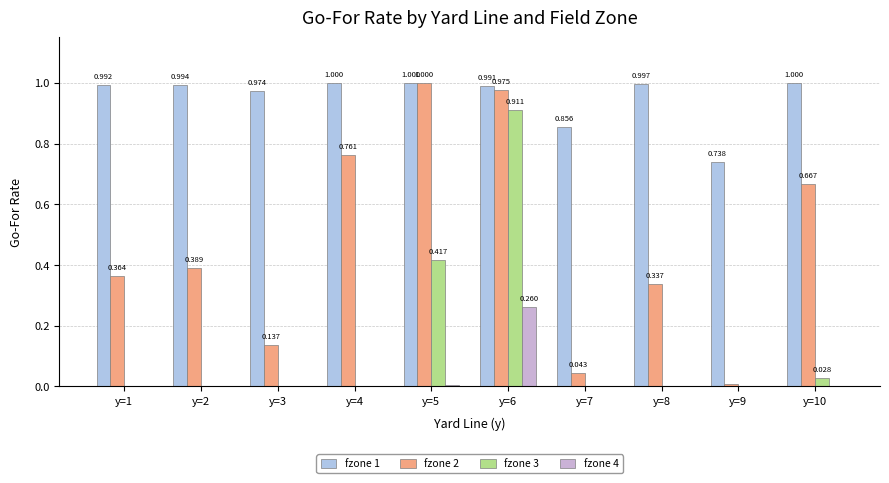

Reading left to right, extract all data points from this chart.

fzone 1: y=1=1.0	y=2=1.0	y=3=1.0	y=4=1.0	y=5=1.0	y=6=1.0	y=7=0.9	y=8=1.0	y=9=0.7	y=10=1.0
fzone 2: y=1=0.4	y=2=0.4	y=3=0.1	y=4=0.8	y=5=1.0	y=6=1.0	y=7=0.0	y=8=0.3	y=9=0.0	y=10=0.7
fzone 3: y=1=0.0	y=2=0.0	y=3=0.0	y=4=0.0	y=5=0.4	y=6=0.9	y=7=0.0	y=8=0.0	y=9=0.0	y=10=0.0
fzone 4: y=1=0.0	y=2=0.0	y=3=0.0	y=4=0.0	y=5=0.0	y=6=0.3	y=7=0.0	y=8=0.0	y=9=0.0	y=10=0.0